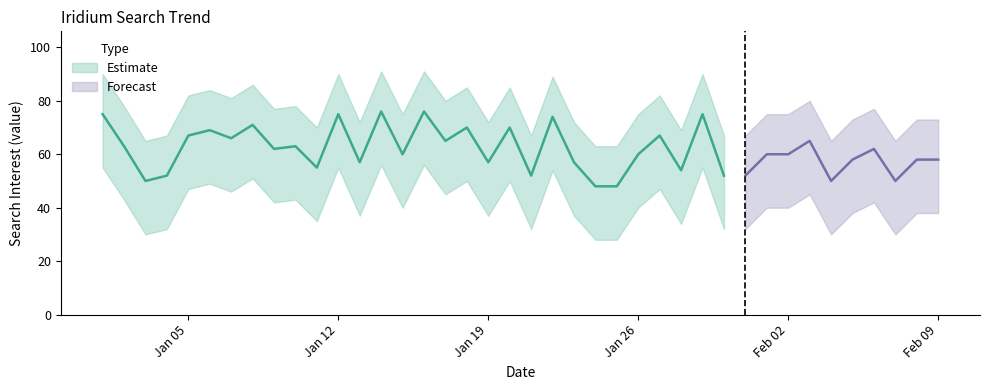

What is the difference between the maximum and minimum values in the Iridium_upper series?

28